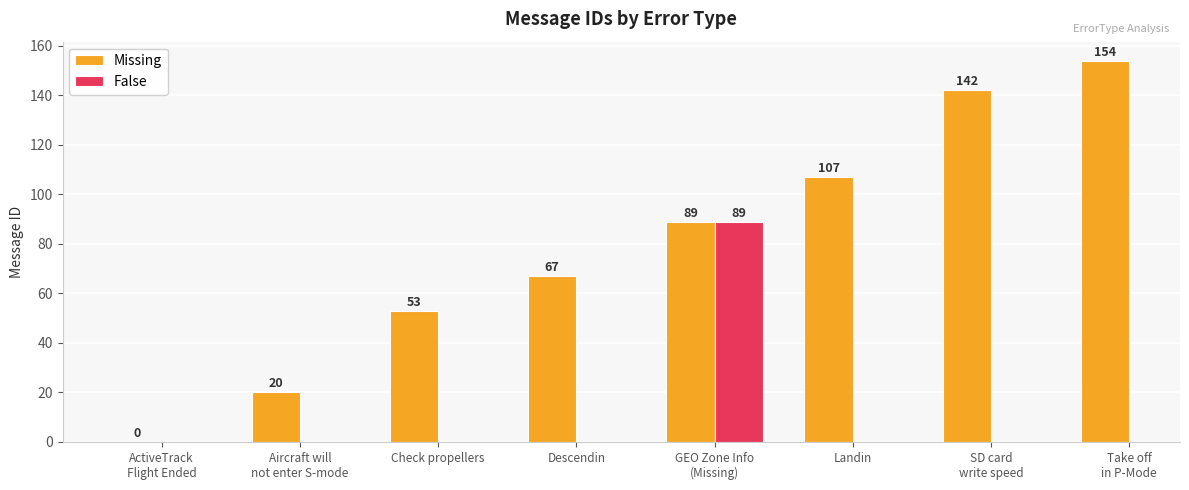

List the labels in order of value, smallest first.

ActiveTrack
Flight Ended, Aircraft will
not enter S-mode, Check propellers, Descendin, GEO Zone Info
(Missing), Landin, SD card
write speed, Take off
in P-Mode